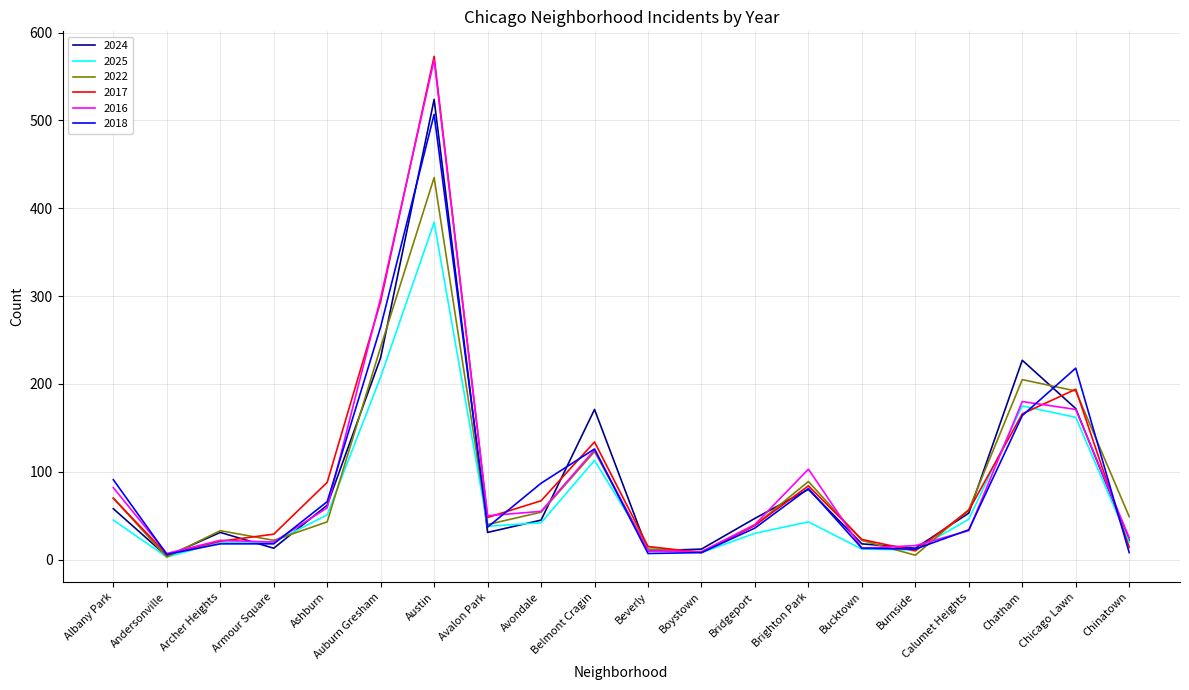

What position from the left is Brighton Park?

14